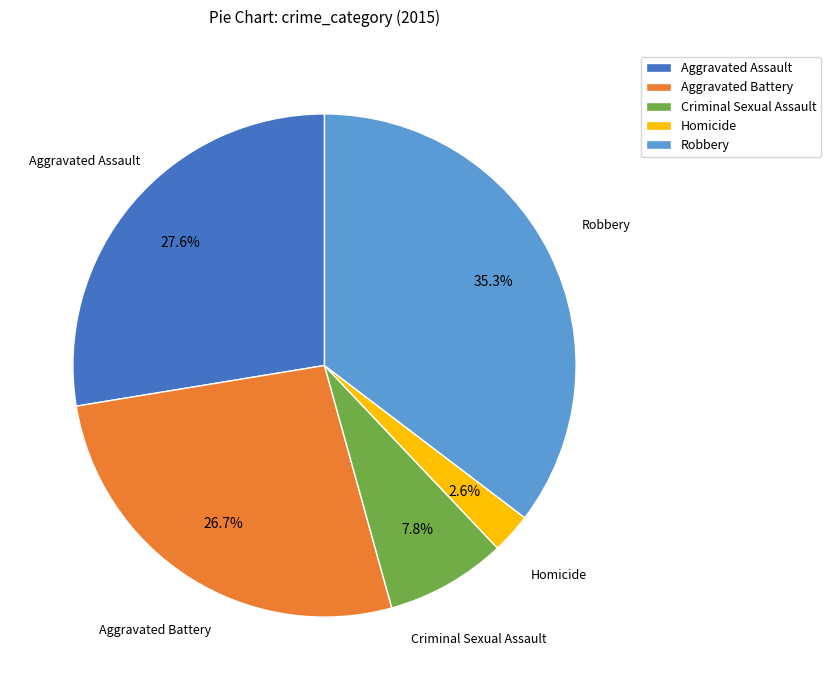

Which has a higher value, Aggravated Battery or Aggravated Assault?

Aggravated Assault